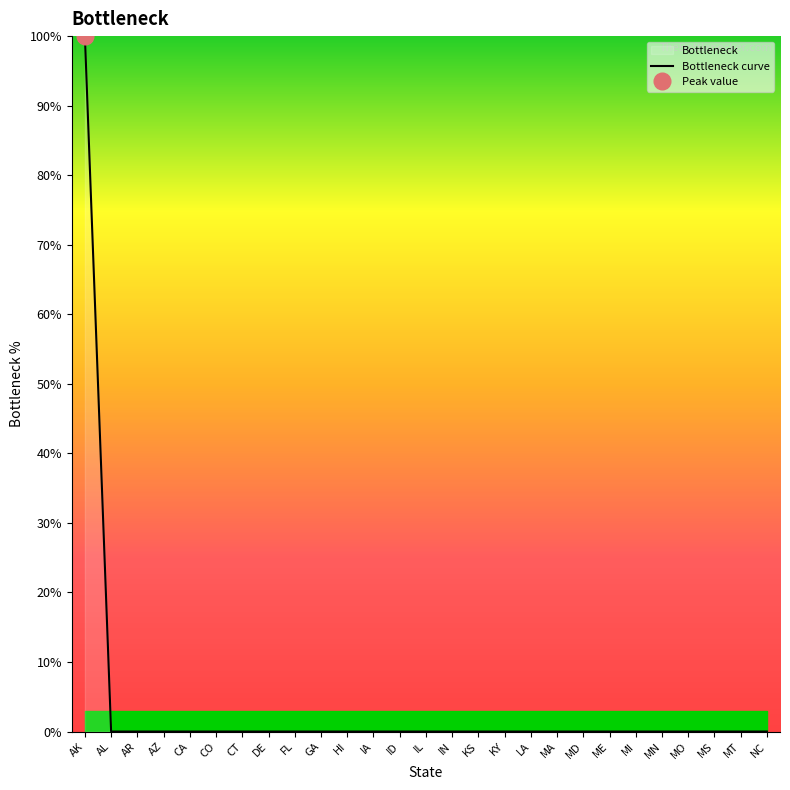

What is the label of the 24th point from the right?

AZ